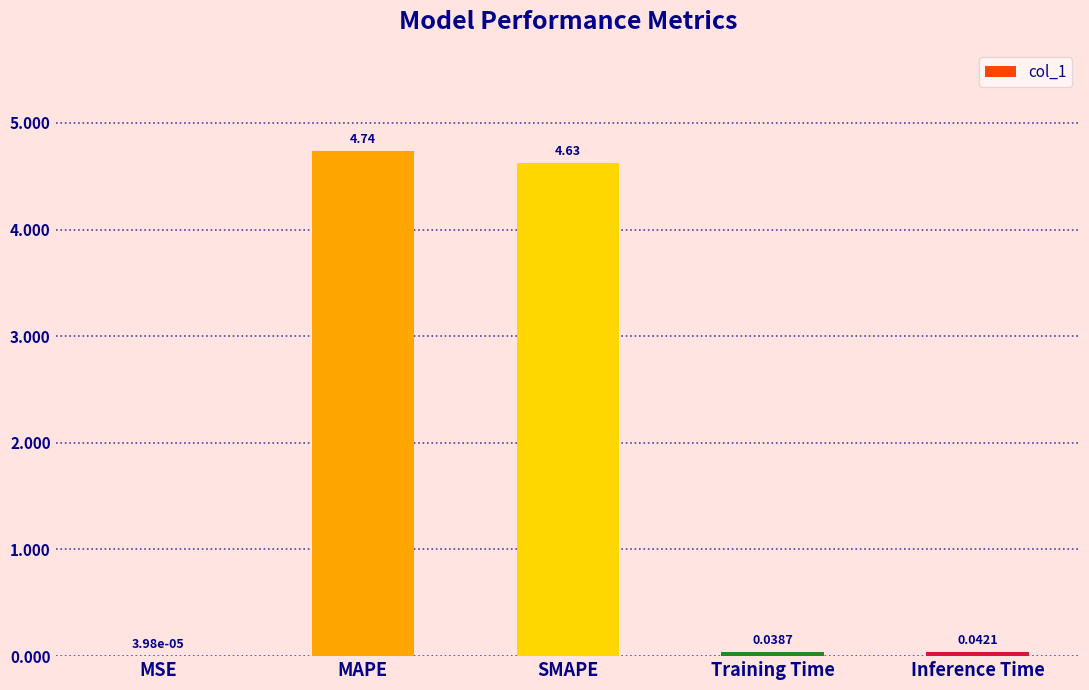

Which label corresponds to the largest value in the chart?

MAPE